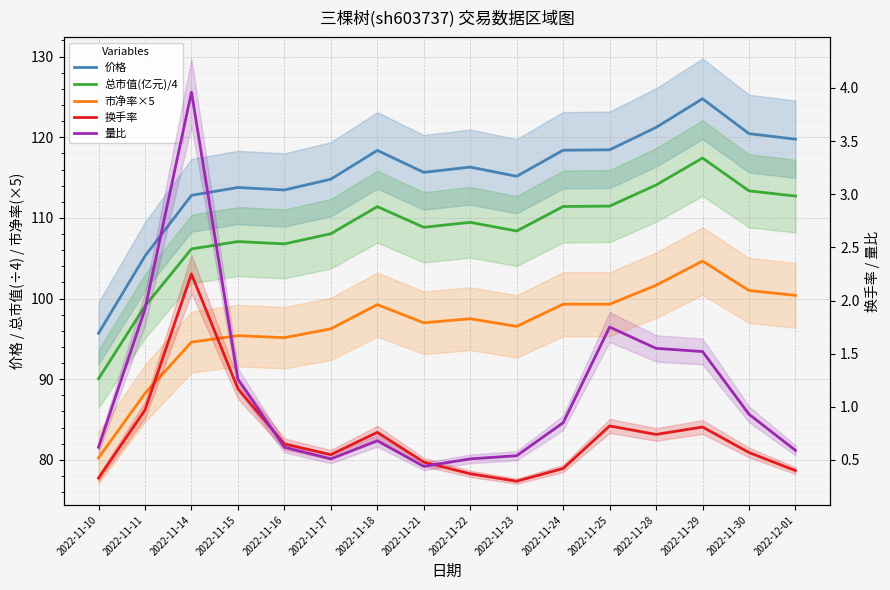

What is the maximum value shown in the chart?

124.8